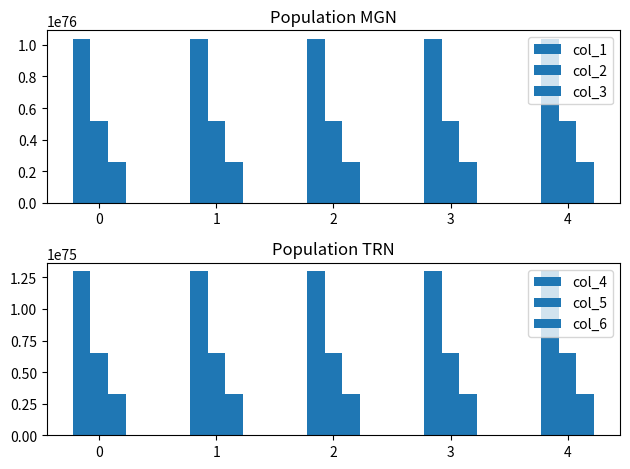

What is the difference between the highest and lowest values at 2?

10073571951507832856737495034514987828750633954095347780591708079021906460672